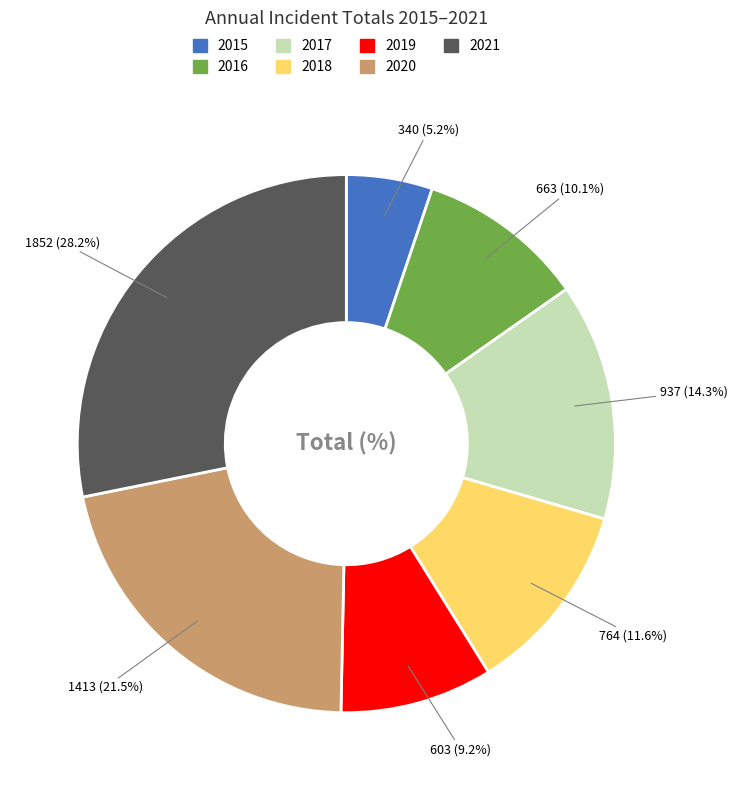

Between 2016 and 2019, which is larger?

2016